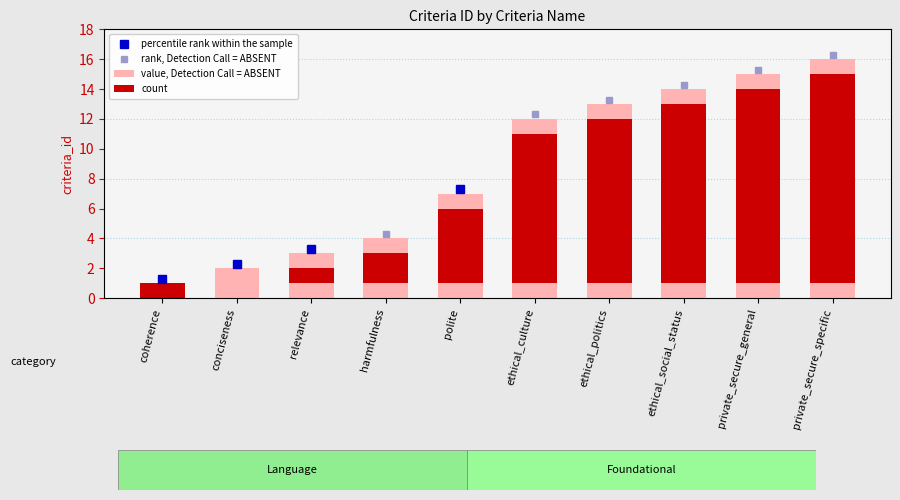

List the labels in order of value, smallest first.

coherence, conciseness, relevance, harmfulness, polite, ethical_culture, ethical_politics, ethical_social_status, private_secure_general, private_secure_specific